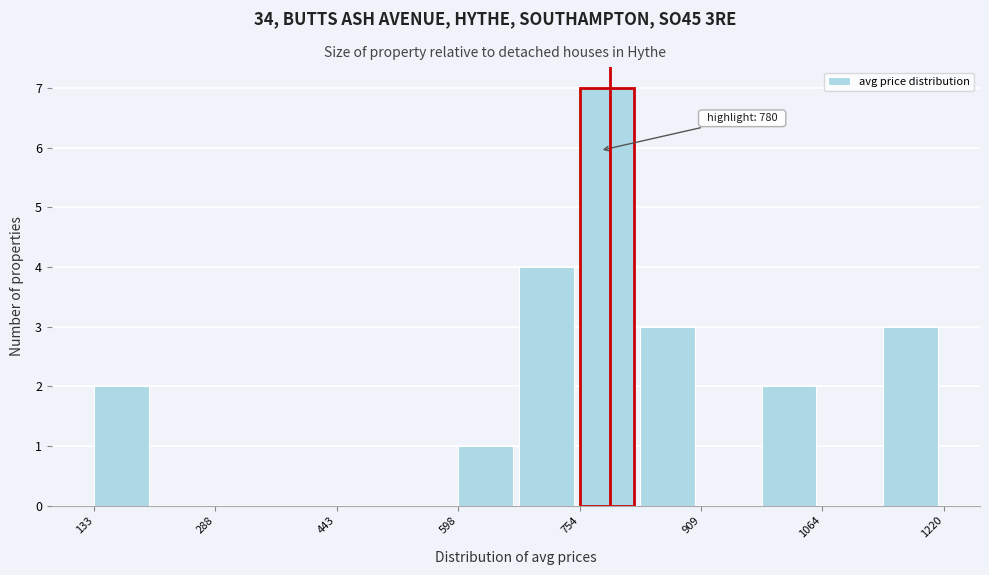

Read against the x-axis, roughly where is the centre of the tallest bar?

780